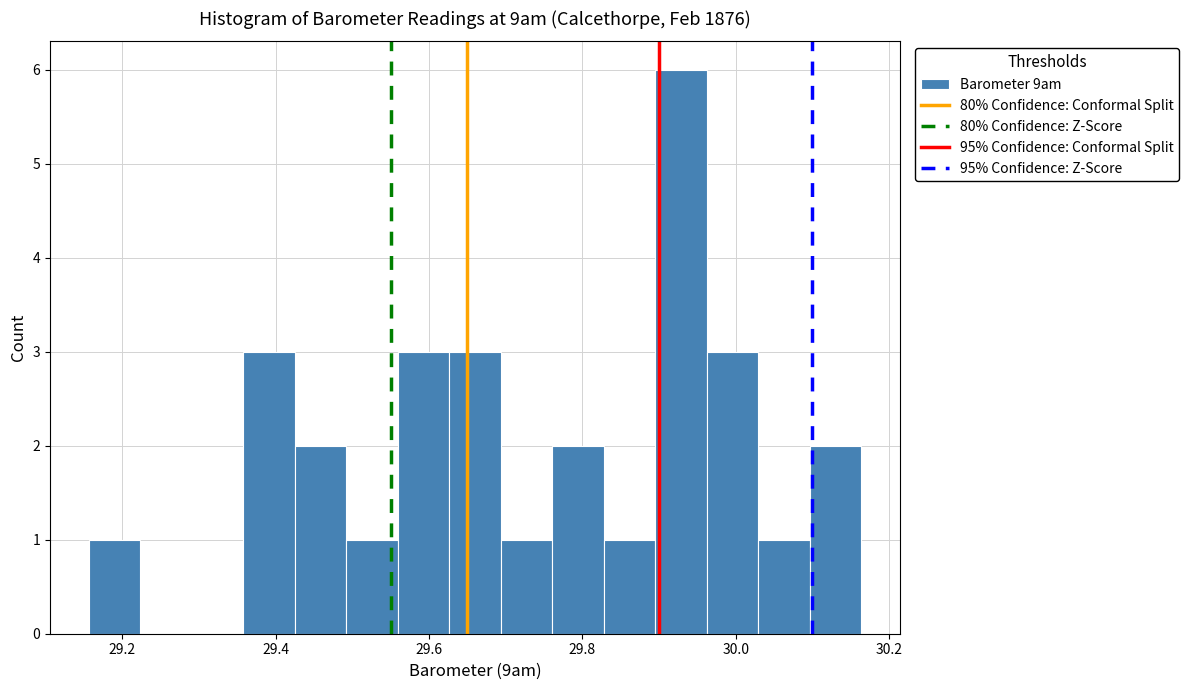

Around what value on the x-axis is the tallest bar? Give the approximate position of its centre, as read against the axis.

29.92